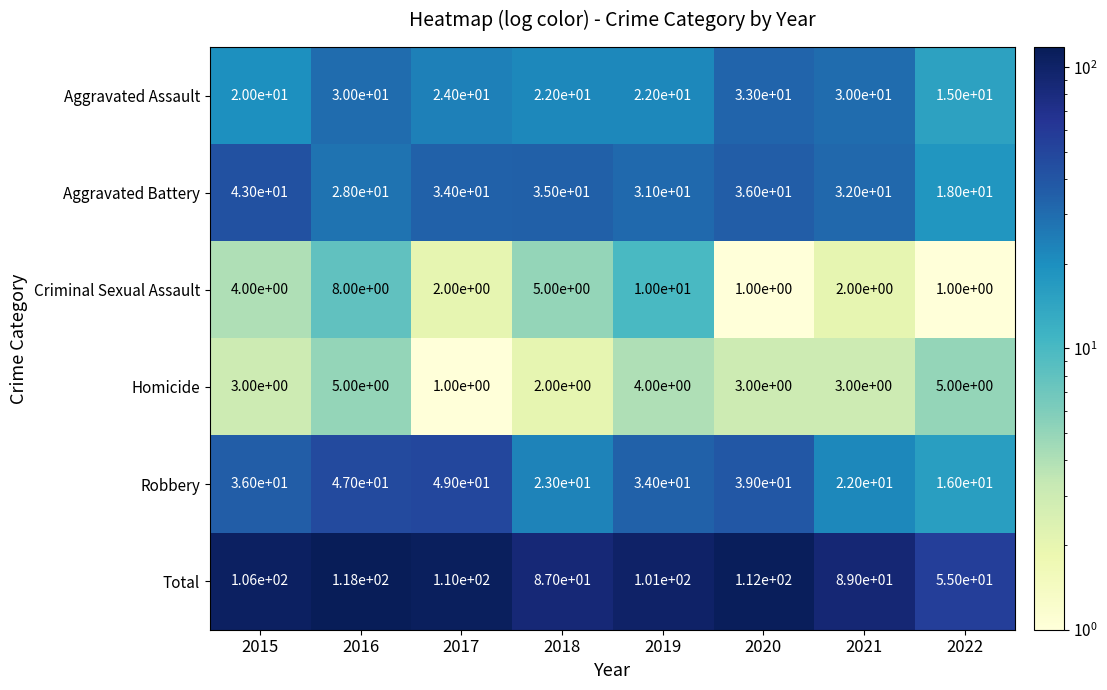

At which label does Total reach its peak?

2016